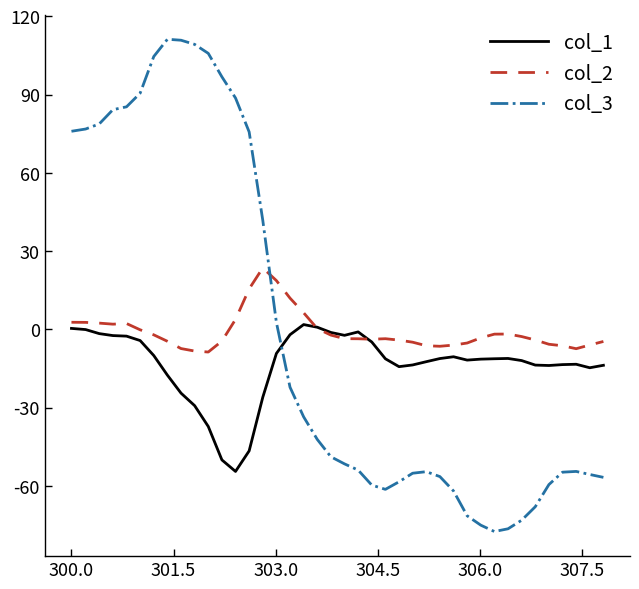

List the series in order of their peak value, lowest first.

col_1, col_2, col_3